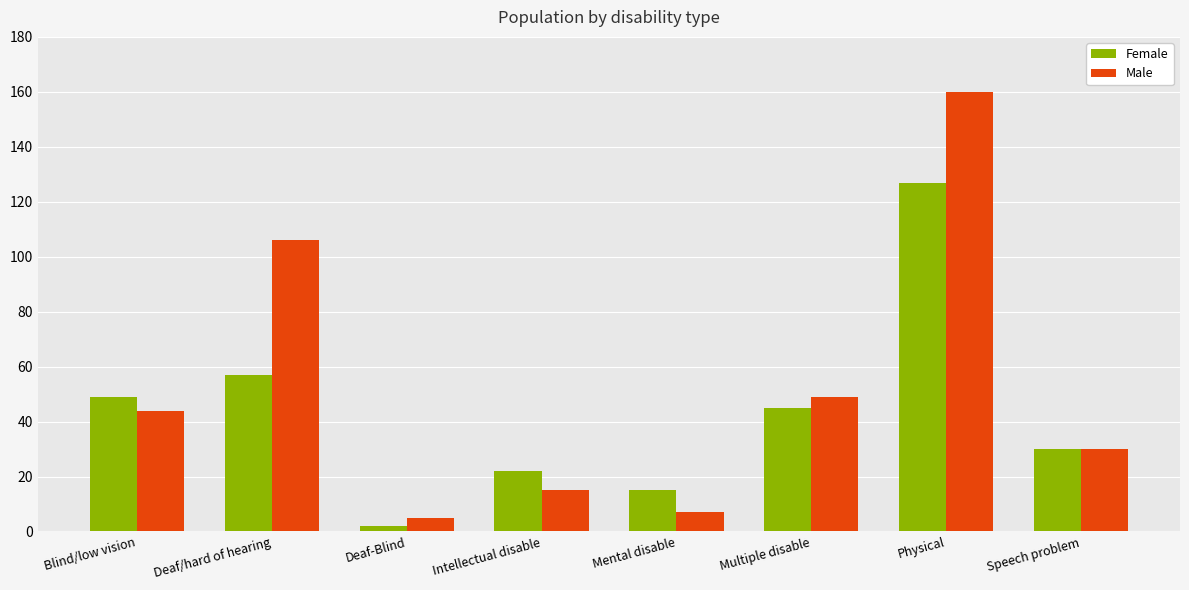

What is the difference between the second highest and second lowest values in the Male series?

99